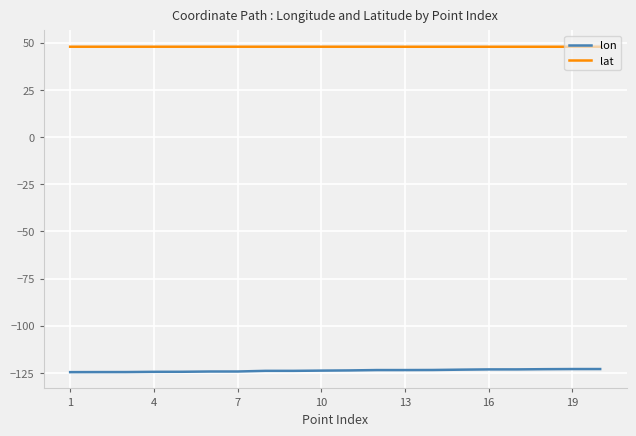

What is the average value of the lat series?

47.9